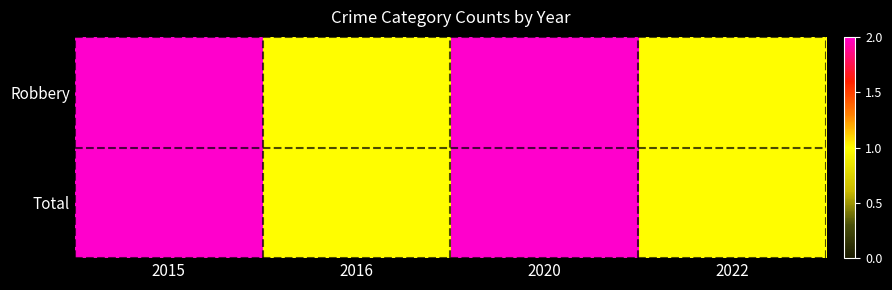

What is the maximum value shown in the chart?

2